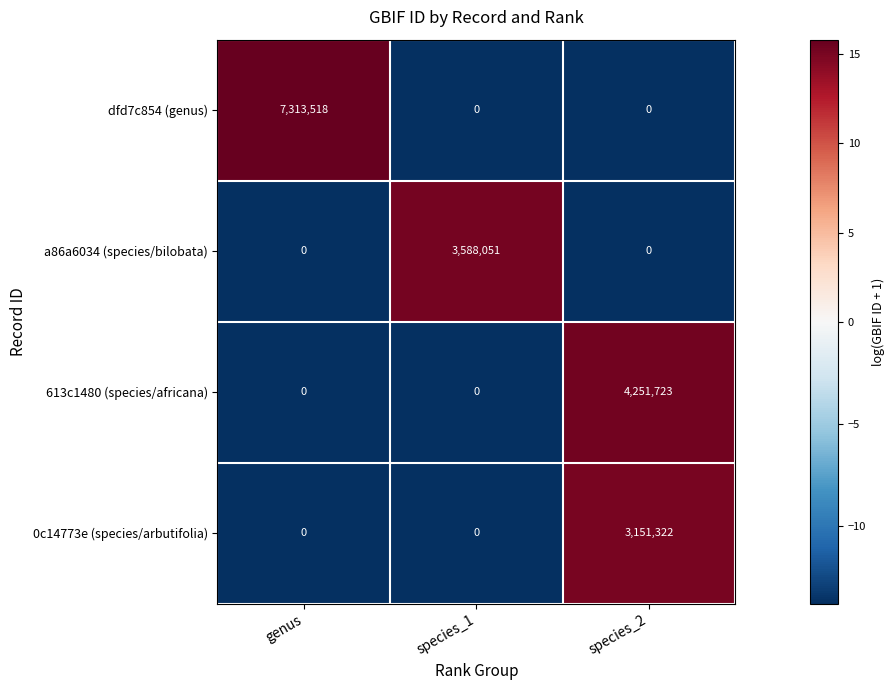

Which category has the highest value across all series?

genus